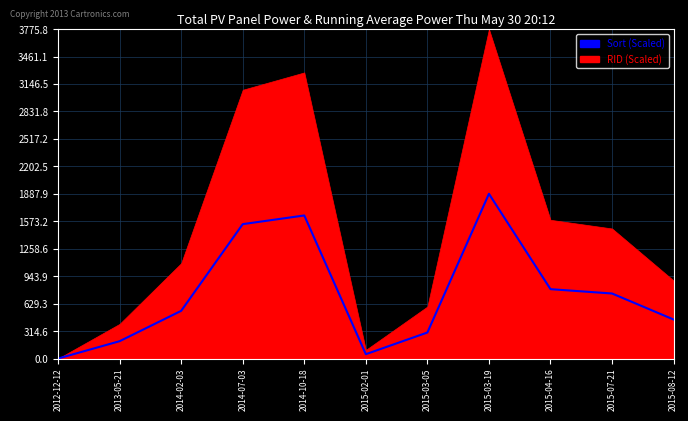

Which label corresponds to the largest value in the chart?

2015-03-19